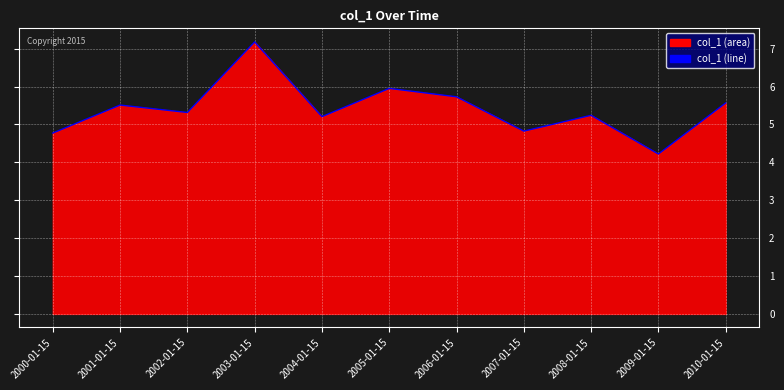

The value at 2007-01-15 is 4.8. True or false?

True